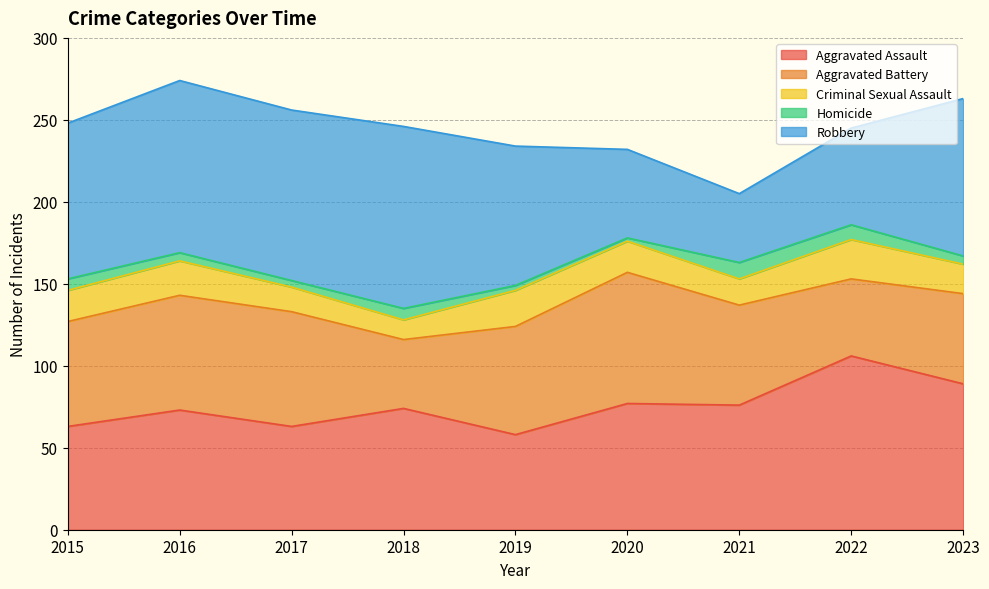

What is the lowest value of the Aggravated Assault series?

58